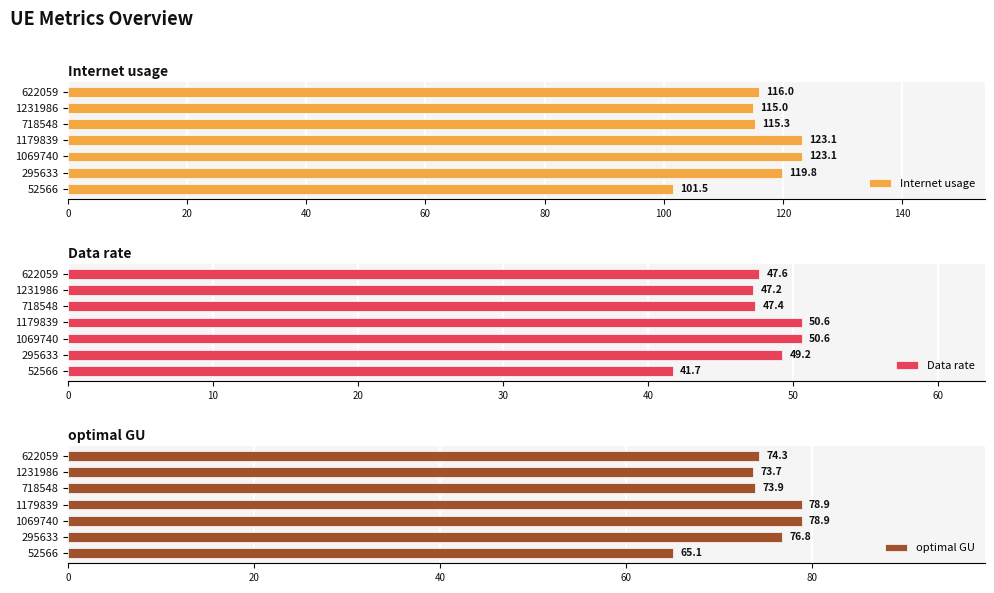

What are all the series names shown in the legend?

Internet usage, Data rate, optimal GU